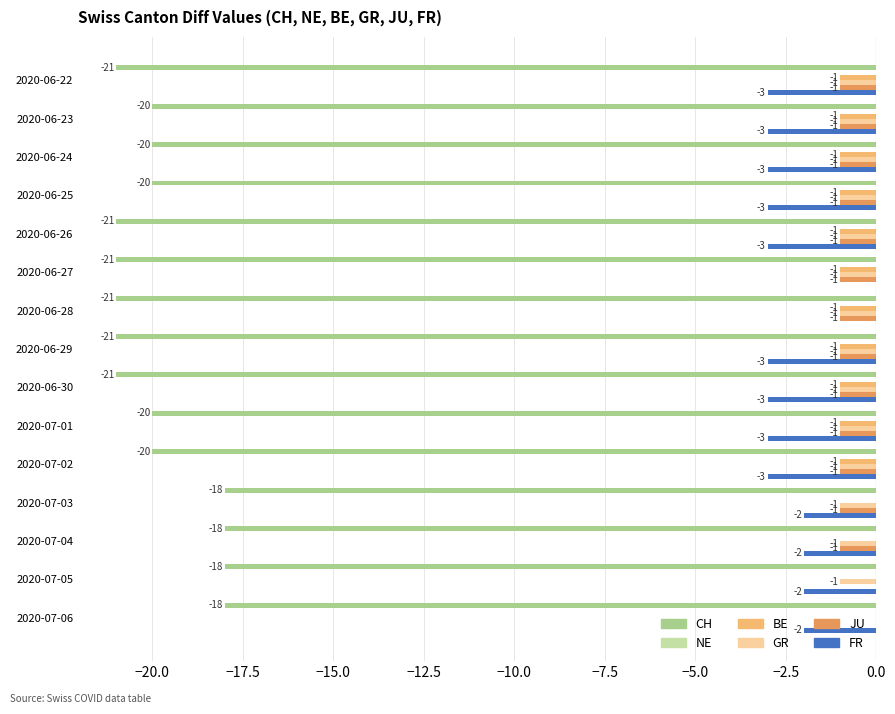

The value of GR at 2020-06-23 is -1. True or false?

True